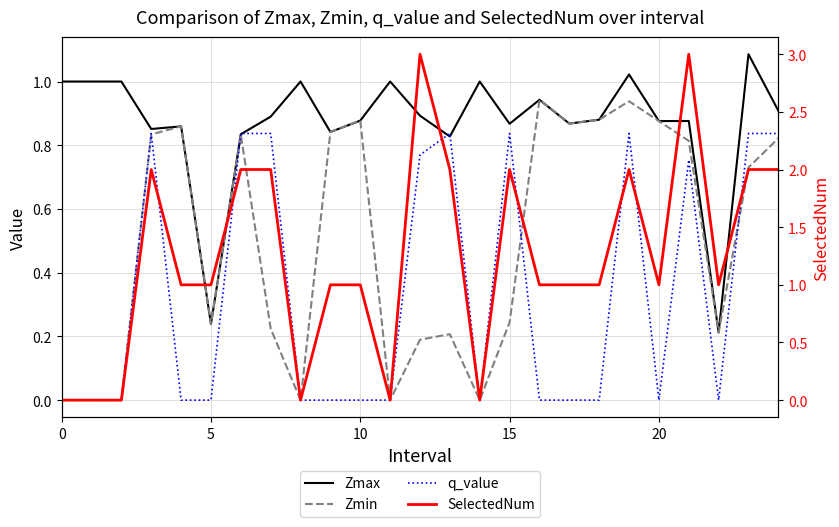

What are all the series names shown in the legend?

Zmax, Zmin, q_value, SelectedNum